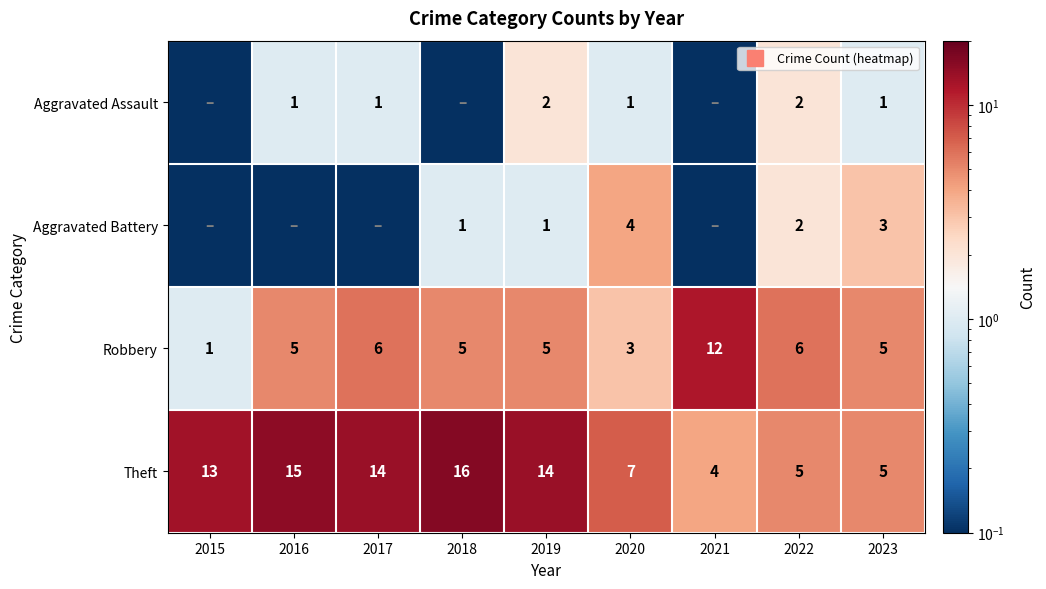

List the labels in order of Theft value, smallest first.

2021, 2022, 2023, 2020, 2015, 2017, 2019, 2016, 2018